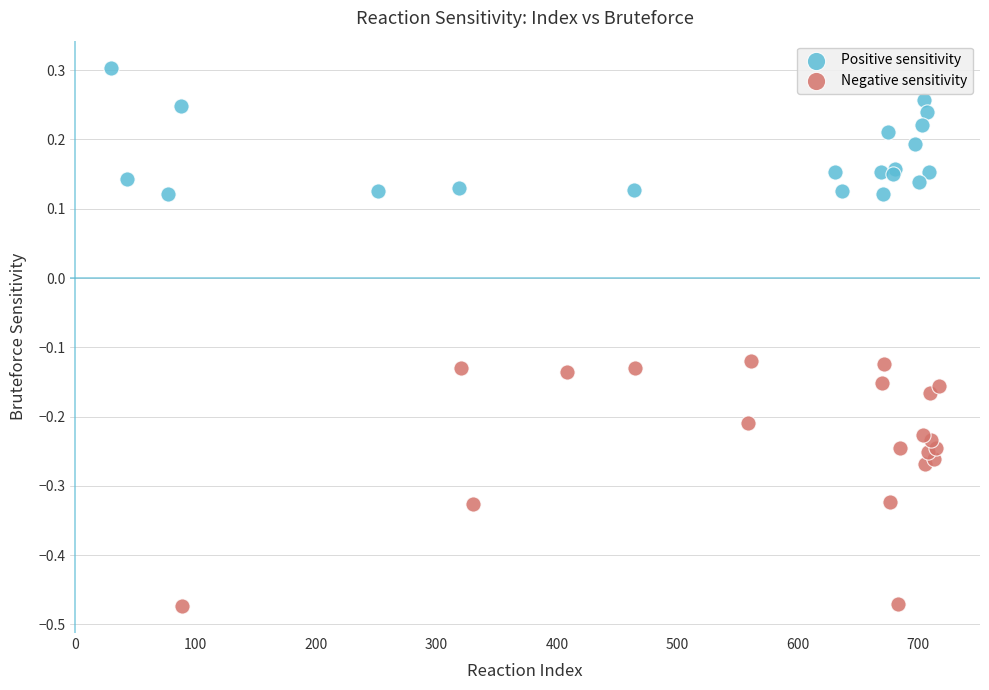

Which series has the widest spread of Y values?

Negative sensitivity